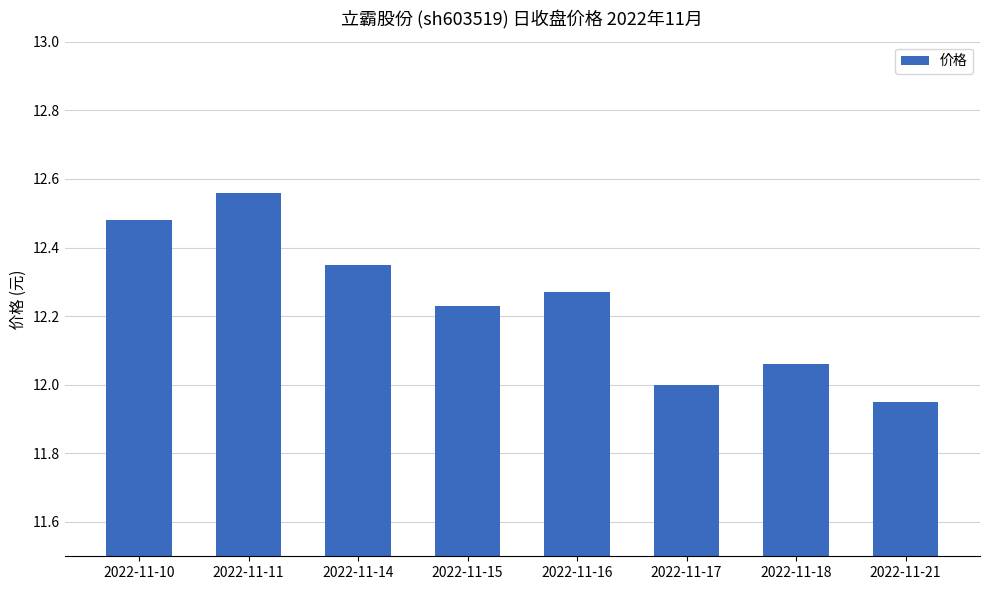

The chart shows a value of 4.8 at 2022-11-14. True or false?

False